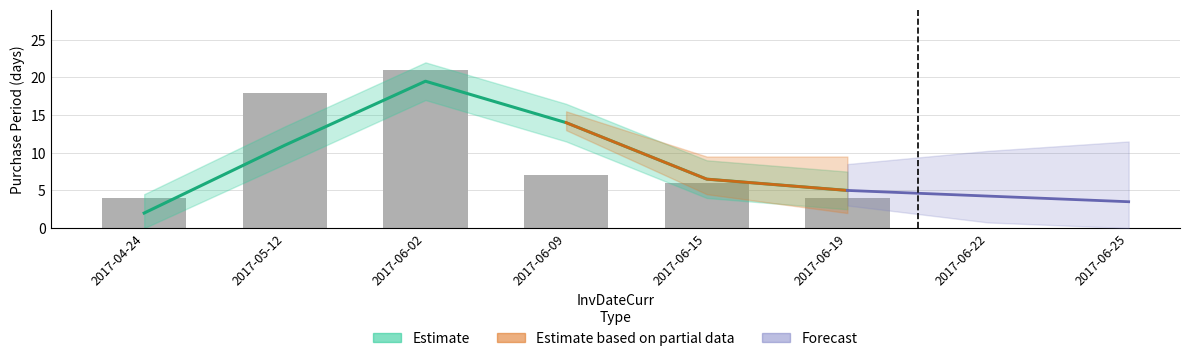

What is the change in value from 2017-06-02 to 2017-06-19?

-17